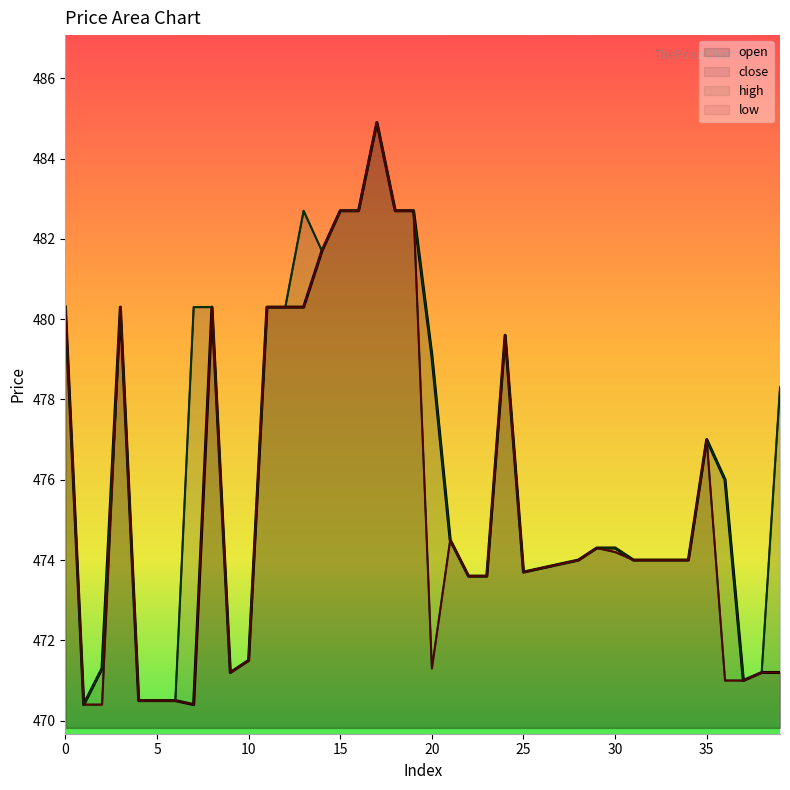

Which category has the lowest value in the high series?

1